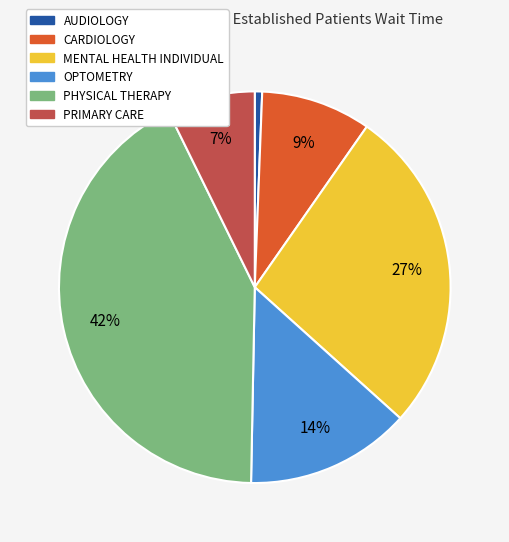

Does any single category account for the majority?

No